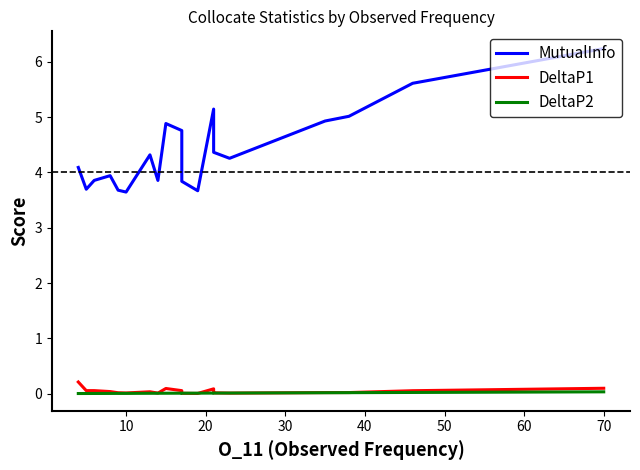

Which series has the largest range (max minus min)?

MutualInfo